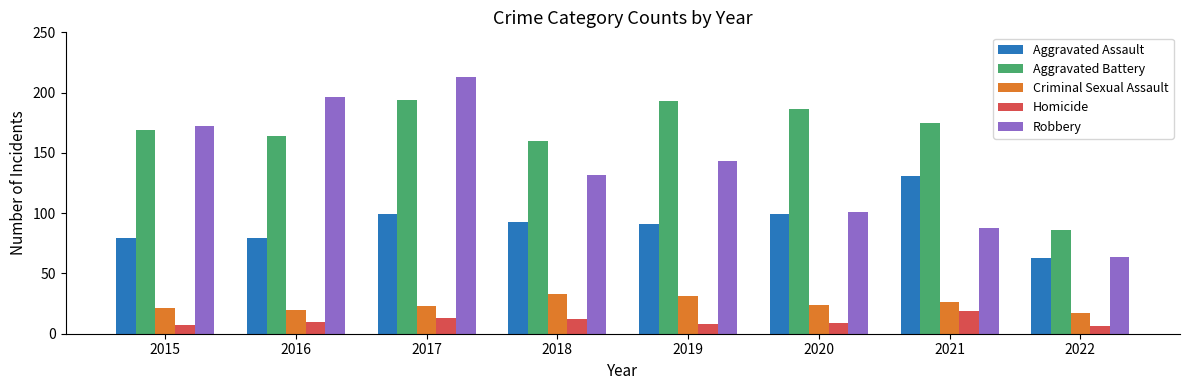

At which category is the sum across all series the highest?

2017